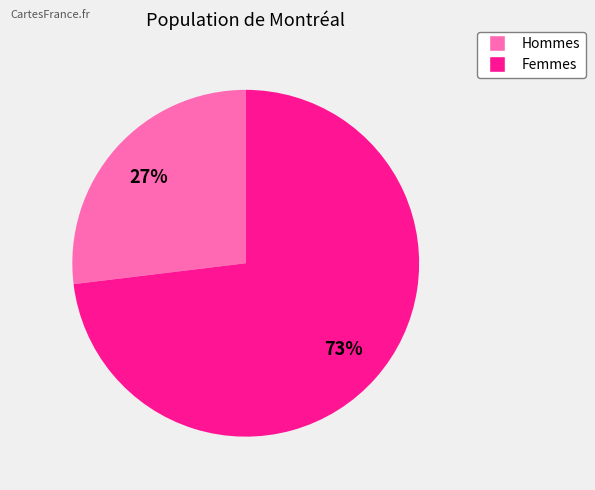

To the nearest percent, what is the average slice percentage?

50%